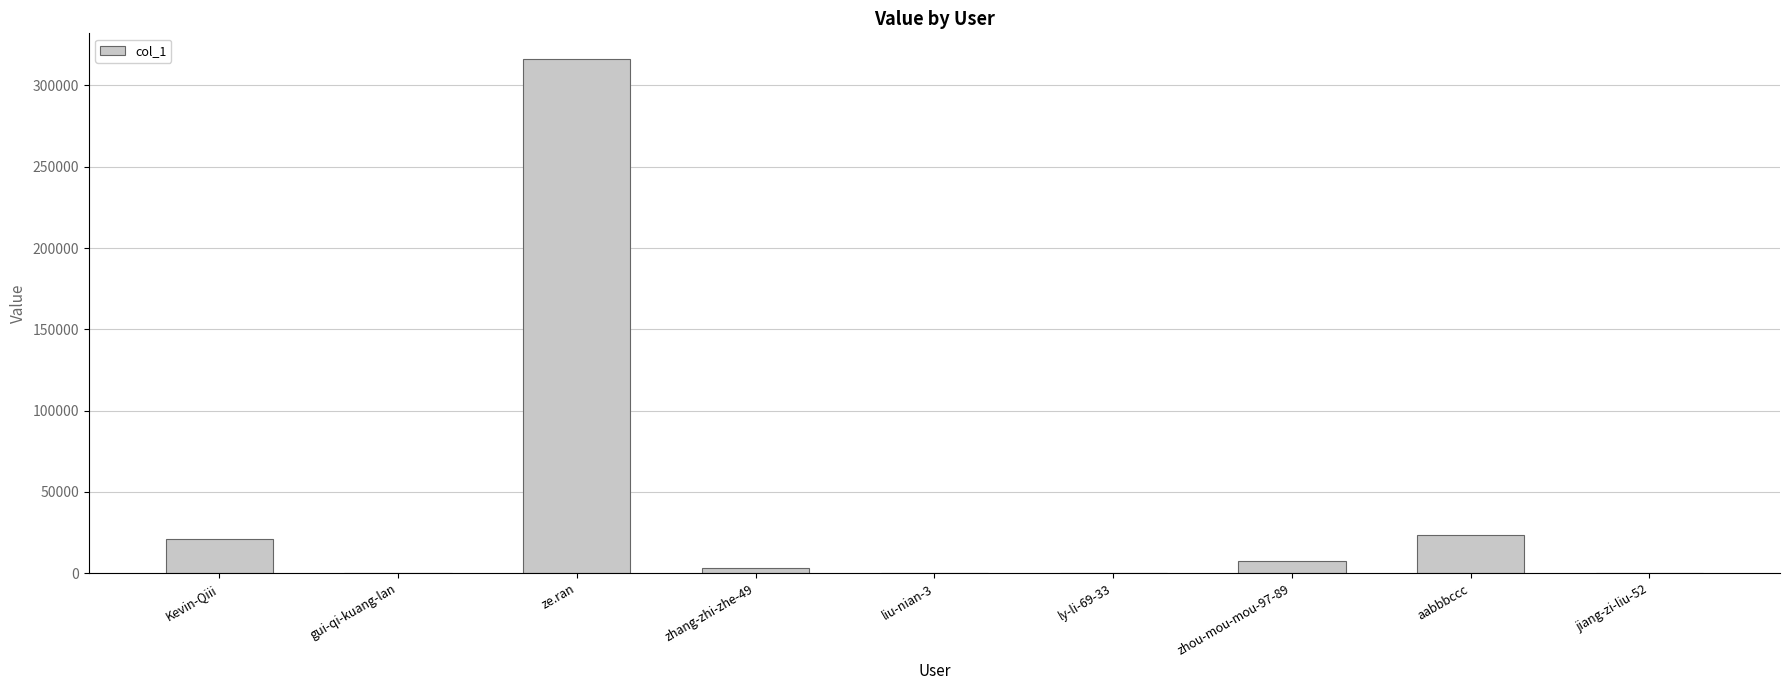

Which has a higher value, Kevin-Qiii or liu-nian-3?

Kevin-Qiii